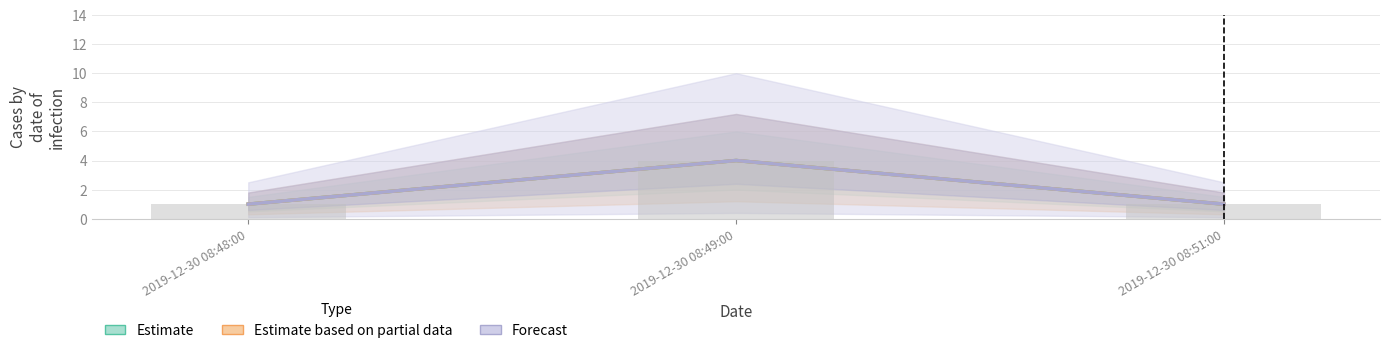

What is the maximum value shown in the chart?

4